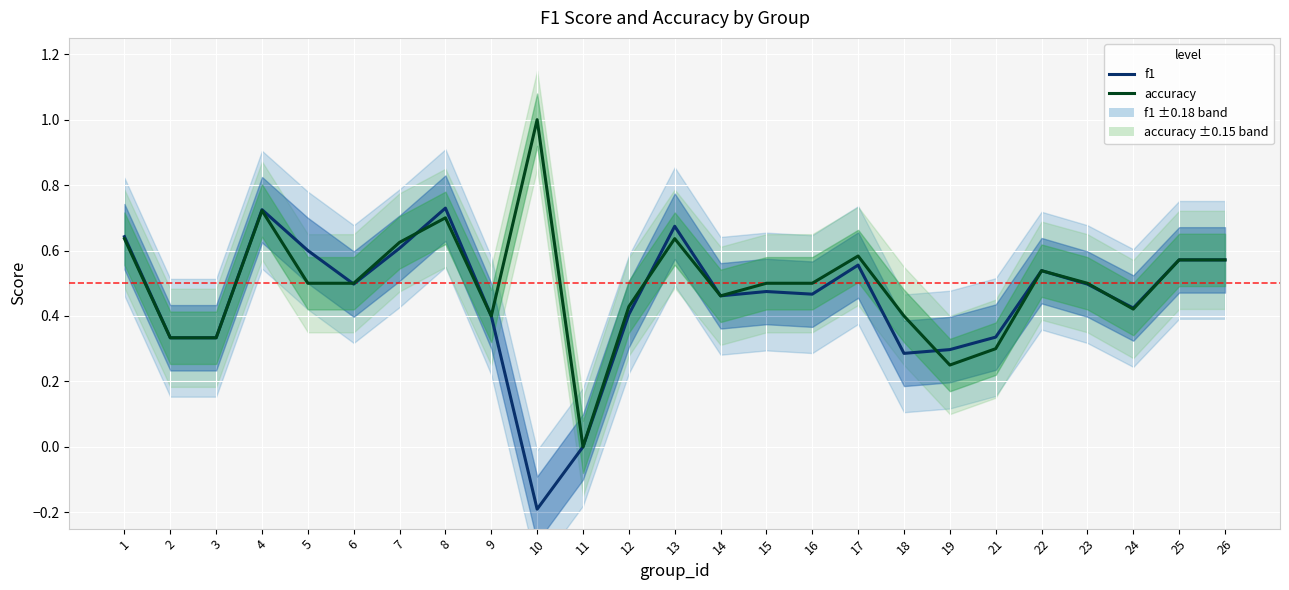

What is the highest value of the accuracy series?

1.0